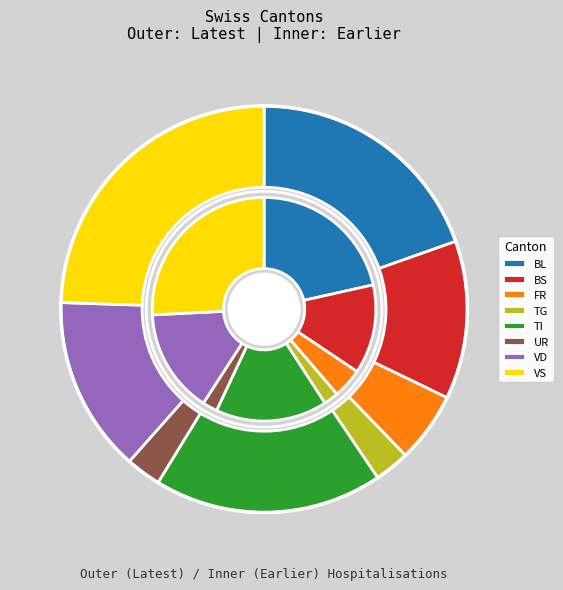

Which slice is the largest?

VS